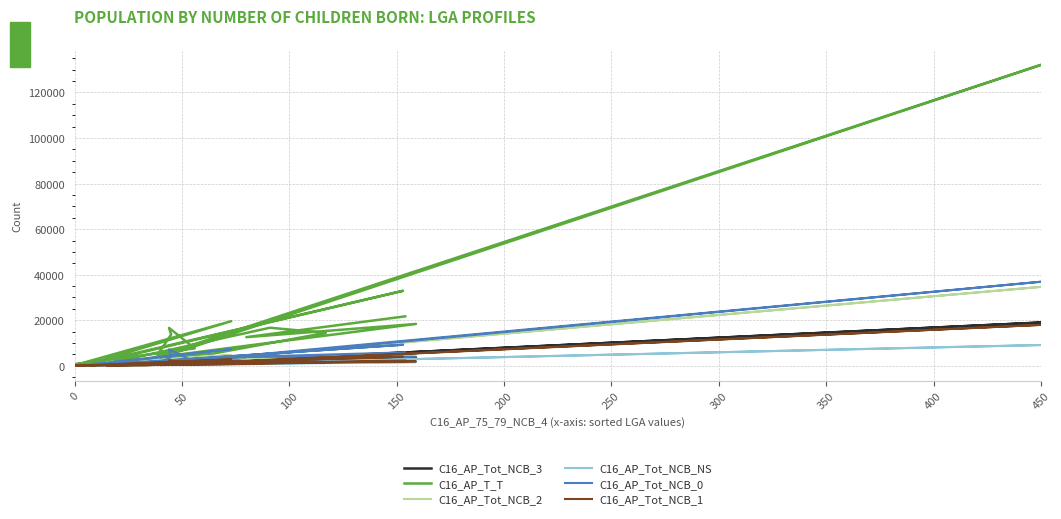

What is the value of the C16_AP_Tot_NCB_2 point at the 1st from the left?

5385